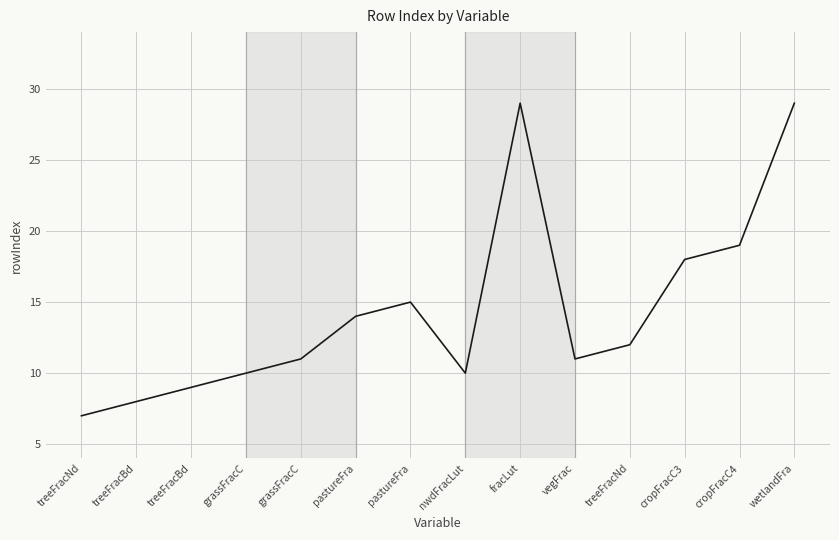

Approximately how many times larger is the value at grassFracC compared to wetlandFra?

0.3